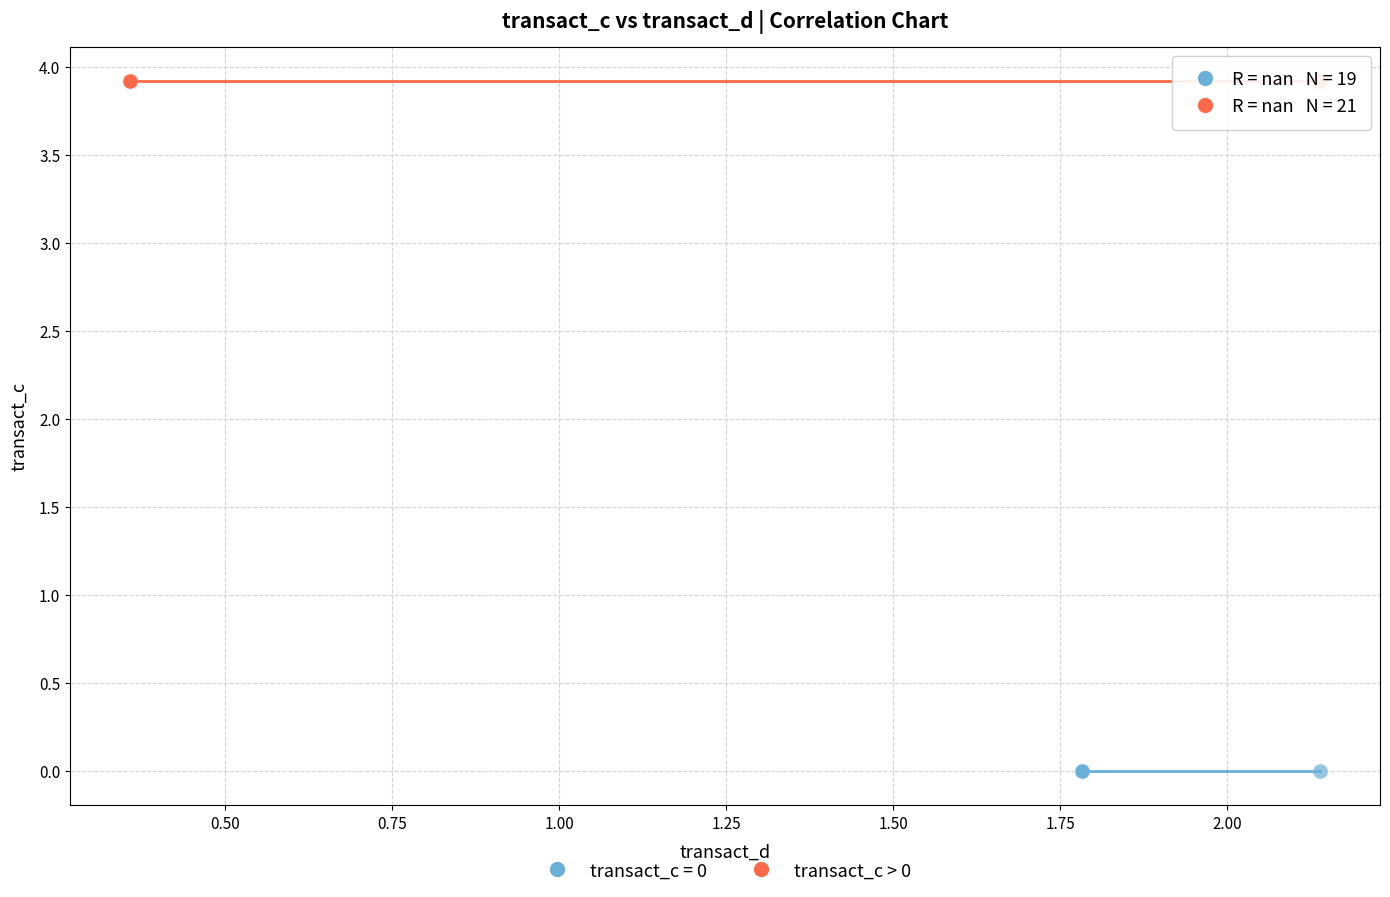

What are all the series names shown in the legend?

transact_c = 0, transact_c > 0